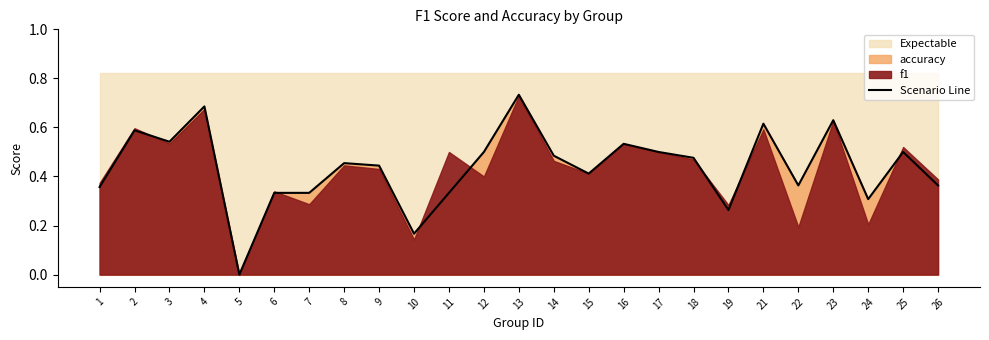

At which category does the data reach its first local valley?

3